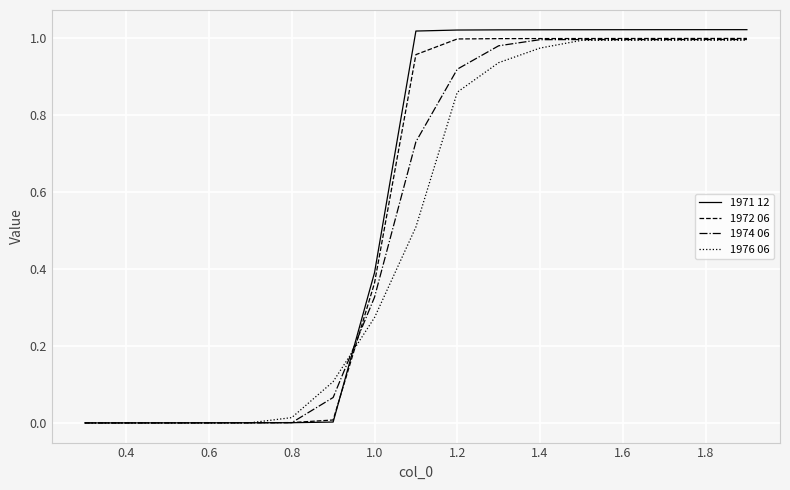

Which series has the widest spread of values?

1971 12